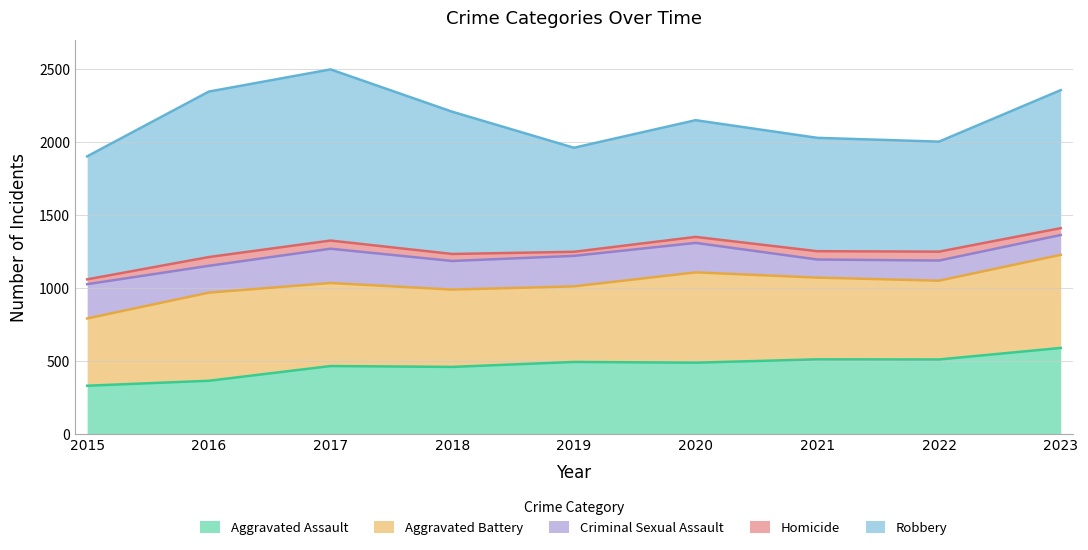

What is the value of the Homicide point at the 1st from the left?

33